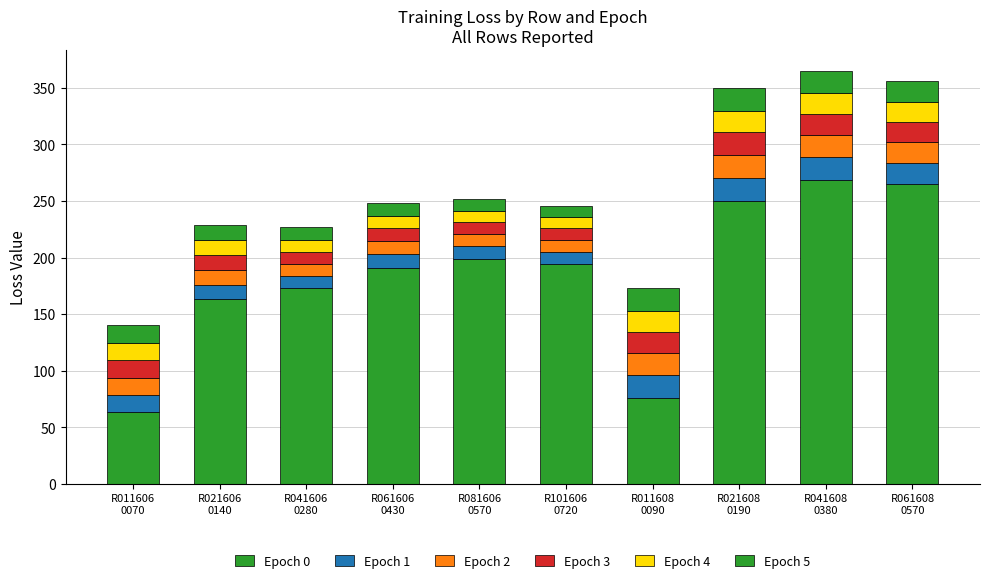

Count the number of categories in the chart.

10